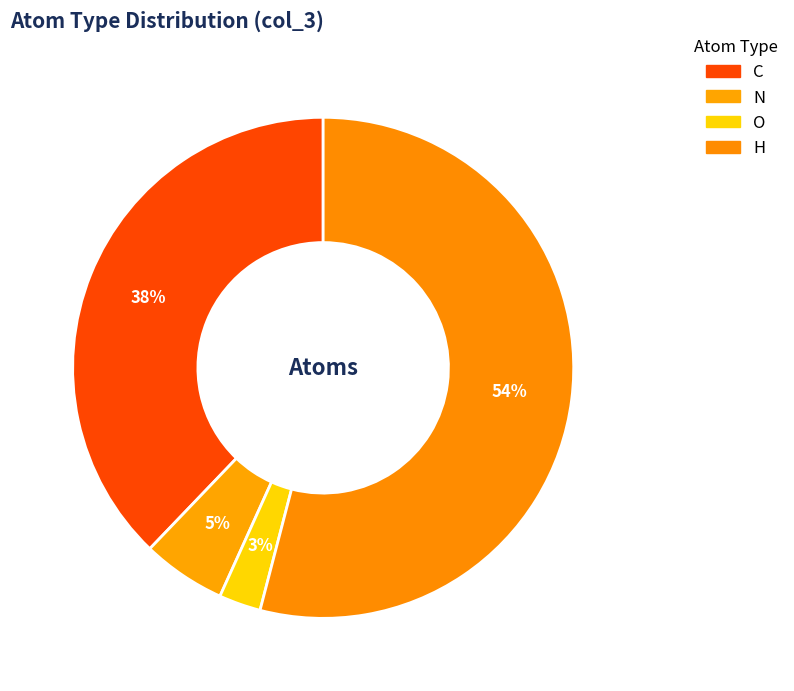

To the nearest percent, what is the combined percentage of O and N?

8%